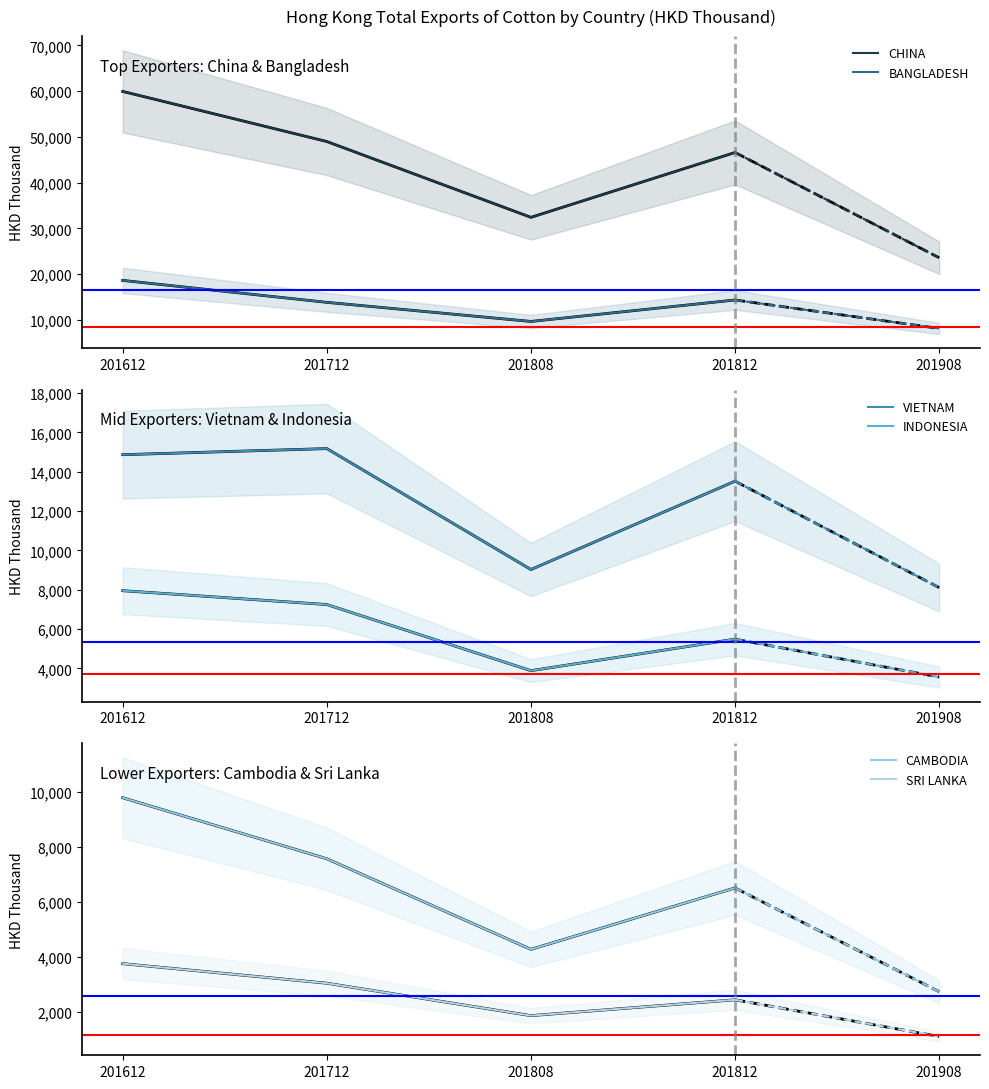

What is the sum of the INDONESIA values at 201612 and 201812?

13444.8